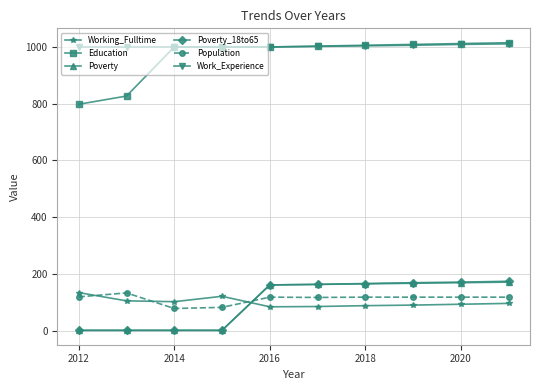

What is the highest value of the Poverty series?

171